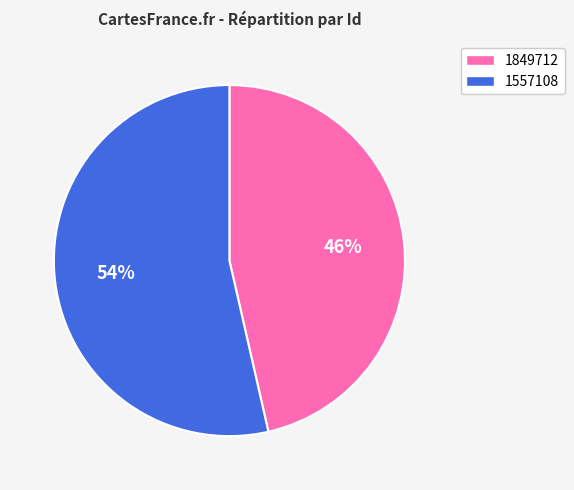

What is the ratio of the value at 1557108 to the value at 1849712?

1.2